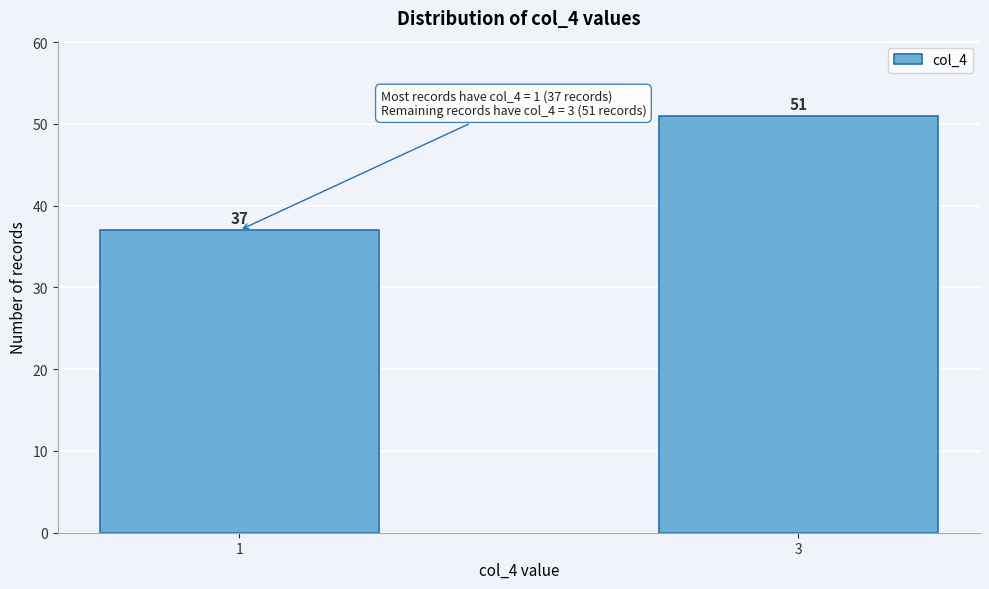

Reading left to right, what are all the values shown in this chart?

1=37	3=51